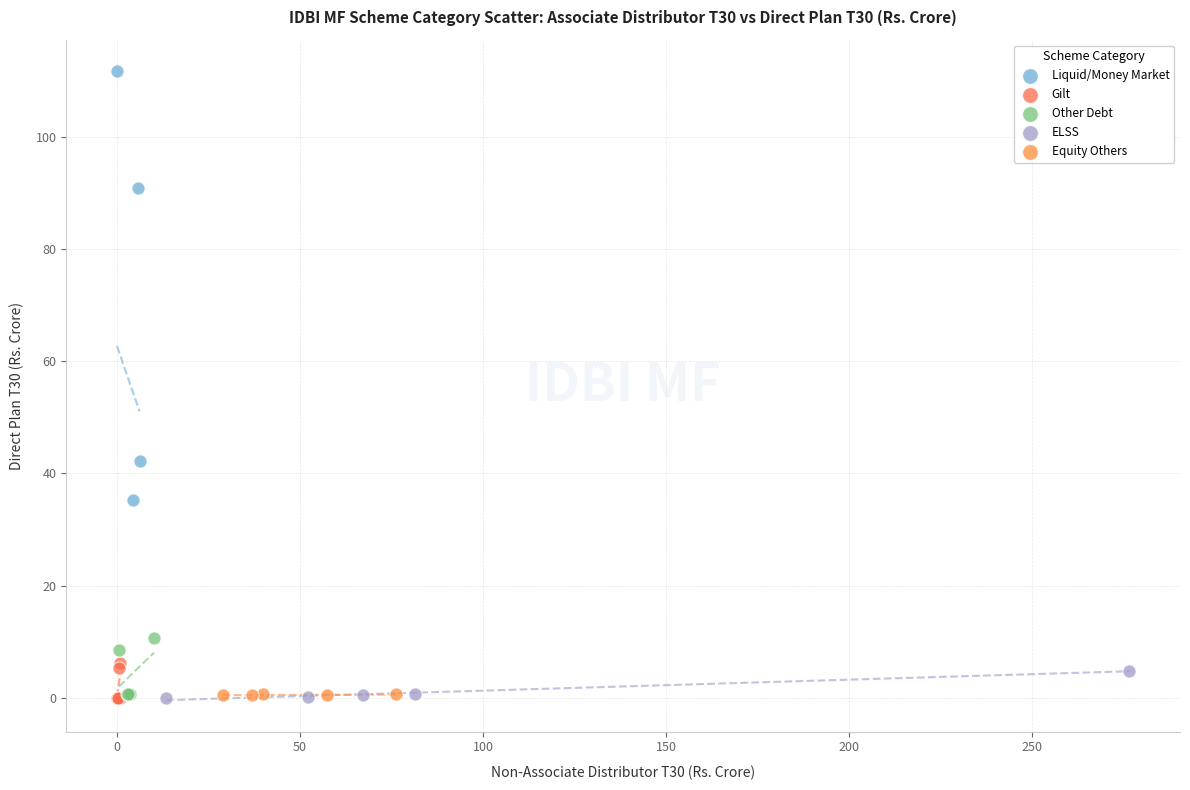

Which series contains the highest Y value?

Liquid/Money Market